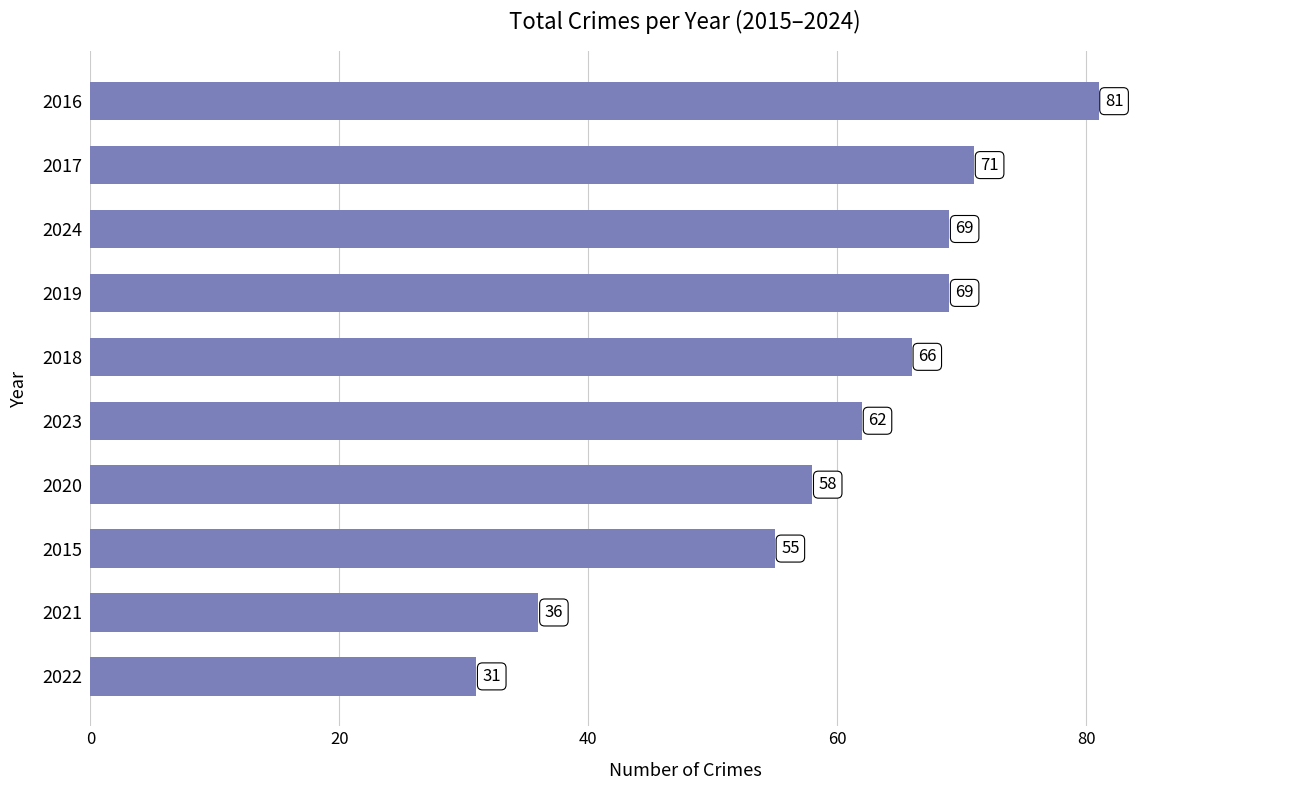

What is the change in value from 2022 to 2024?

+38